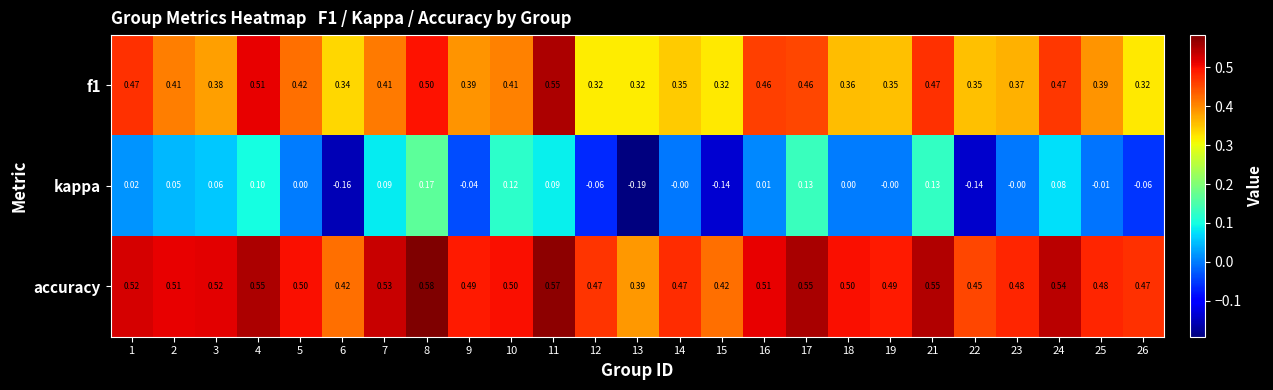

Which series changed the most between 3 and 19?

kappa